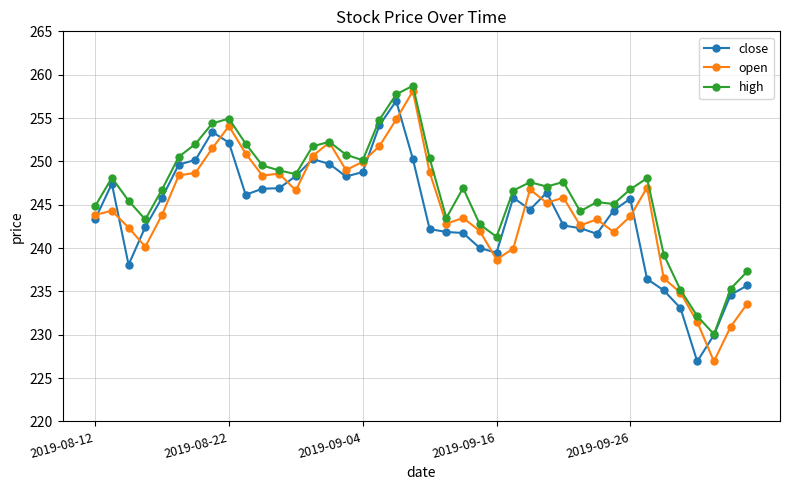

What is the minimum value for high?

230.1